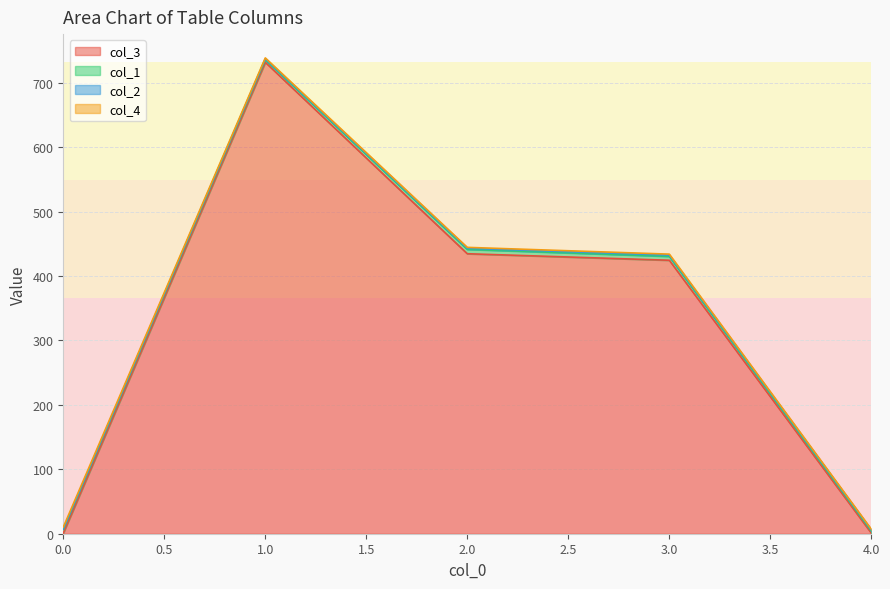

How many lines are shown in the chart?

4